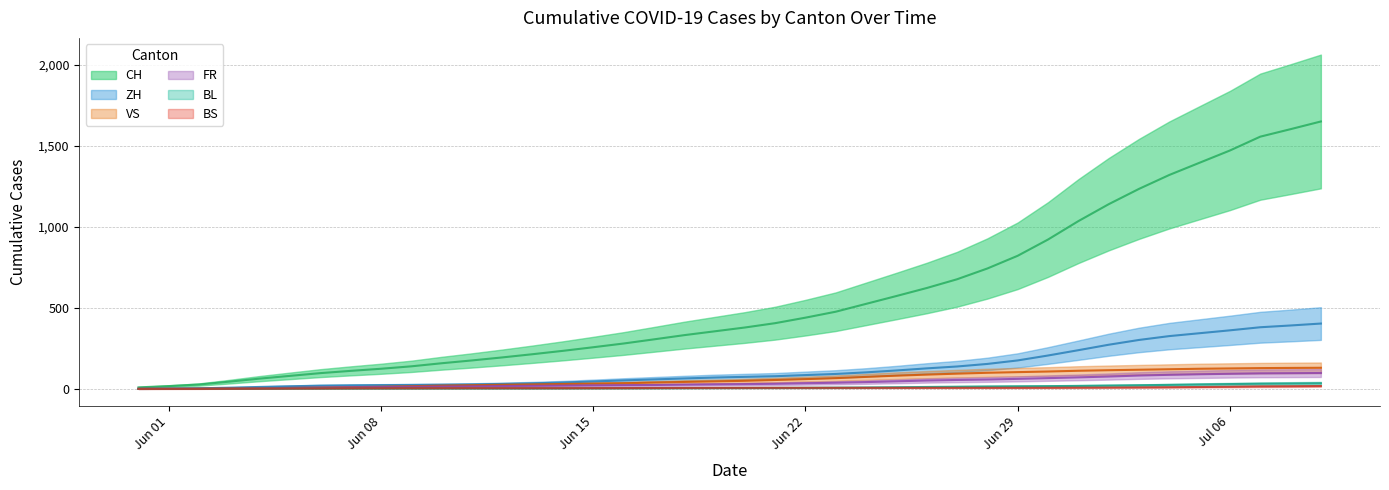

How many values in the BS series exceed 6?

22